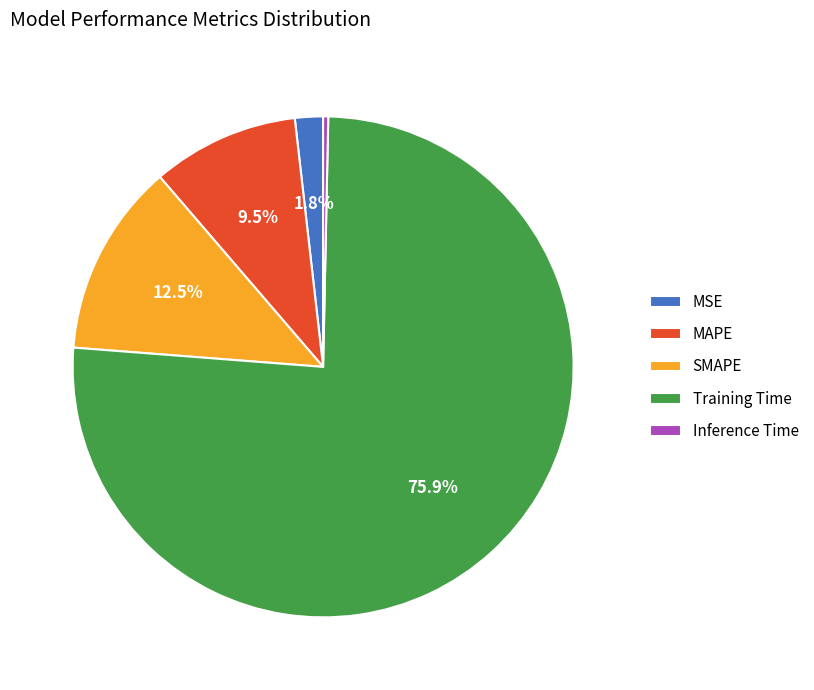

Rank the categories by value from highest to lowest.

Training Time, SMAPE, MAPE, MSE, Inference Time